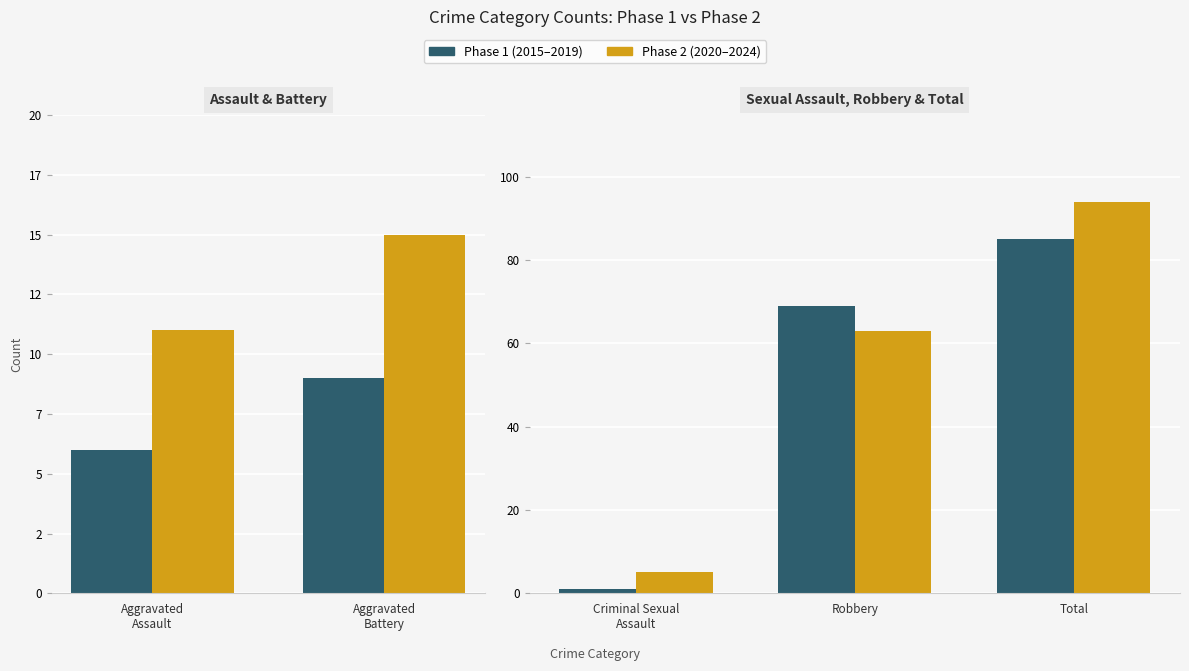

Count the Phase 1 values in the range 1 to 85.

3